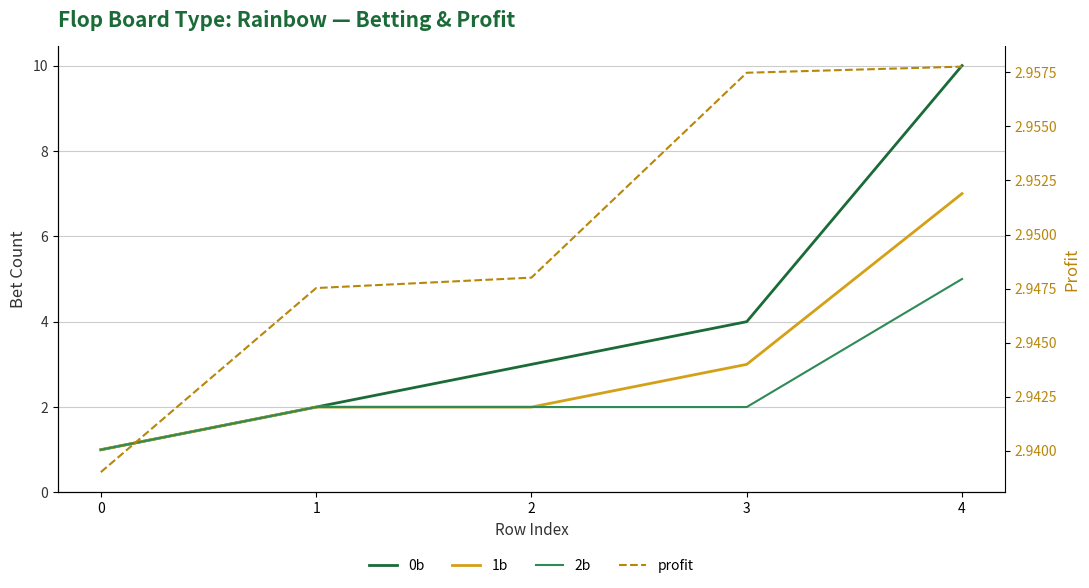

How many 1b values are between 2 and 3?

3